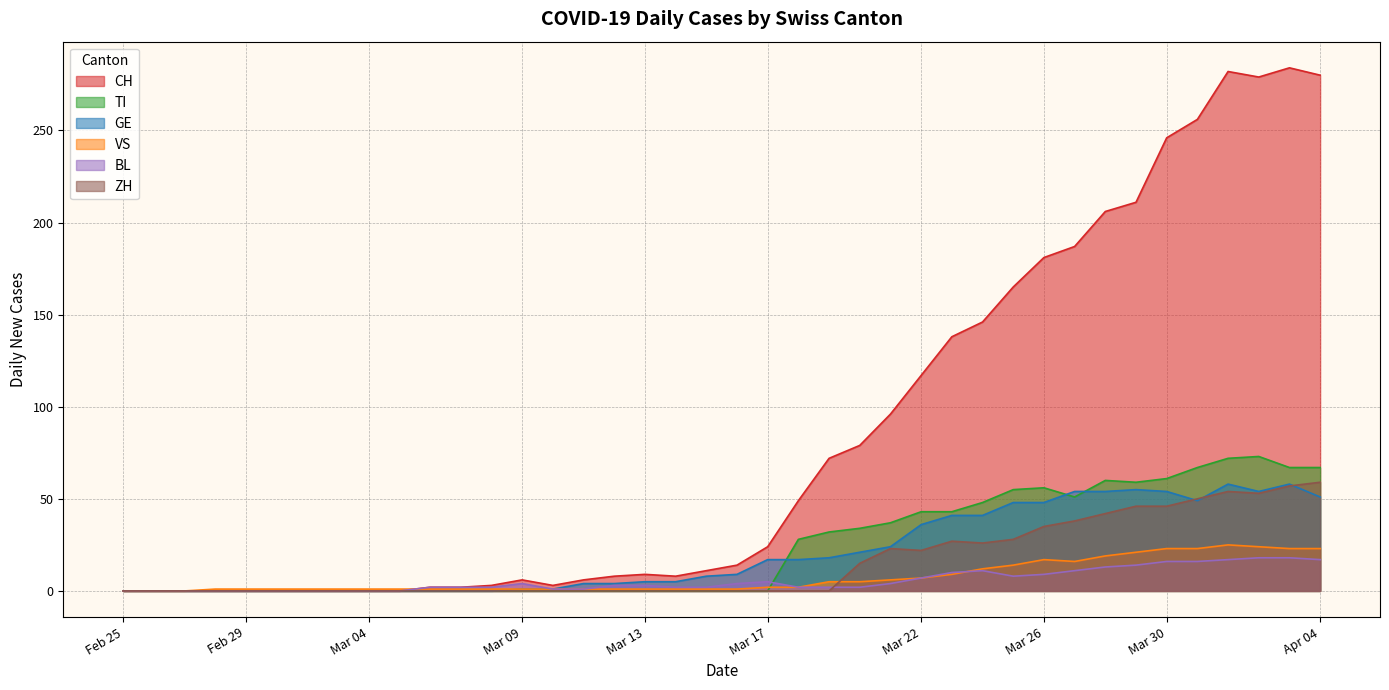

Which series has the widest spread of values?

CH